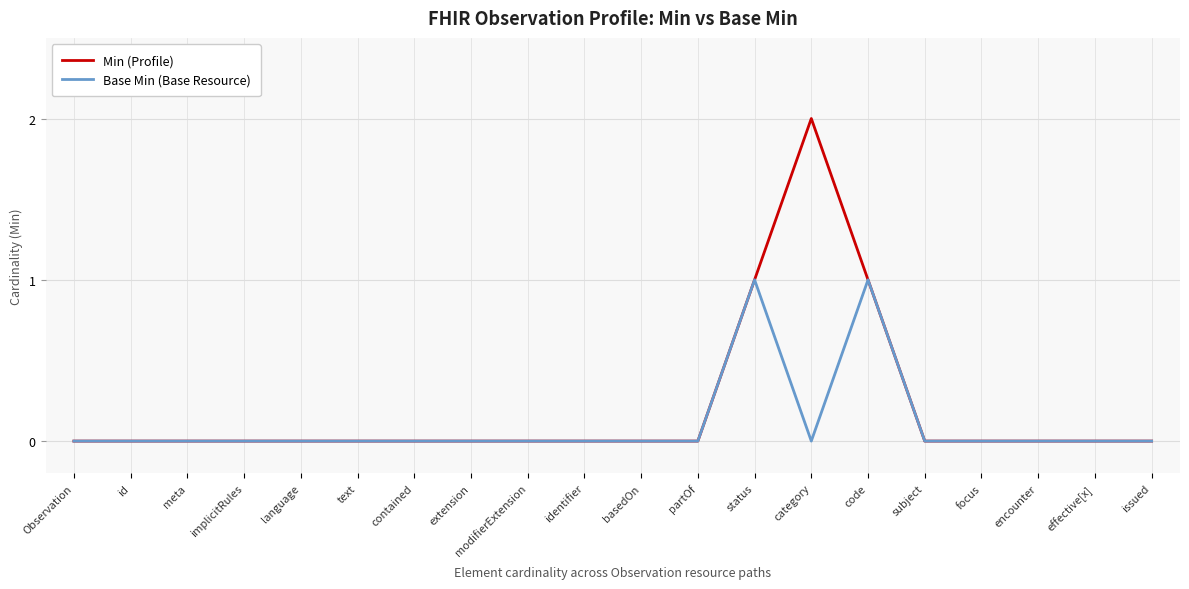

Is the value of Min (Profile) at Observation greater than the value of Base Min (Base Resource) at code?

No